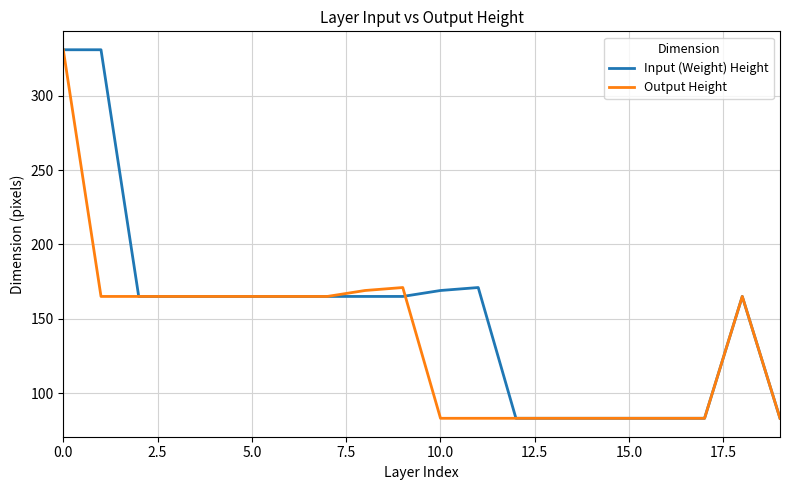

What is the maximum value shown in the chart?

331